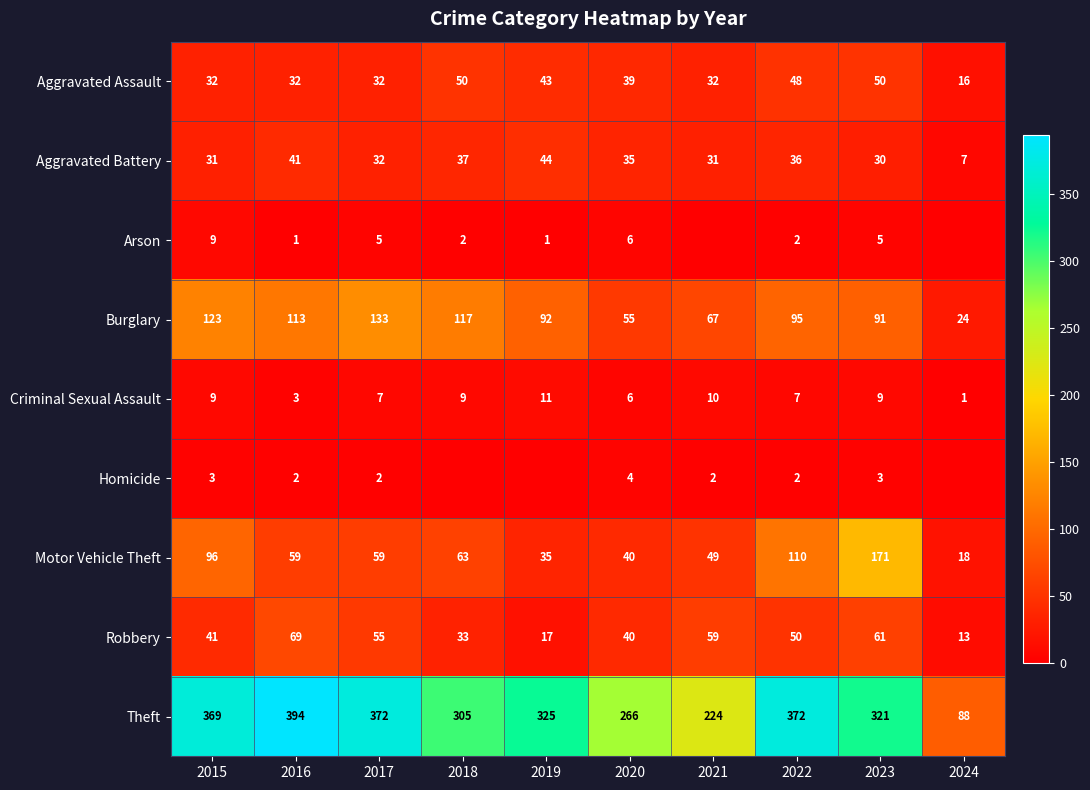

How many values in the Aggravated Assault series are below 39?

5